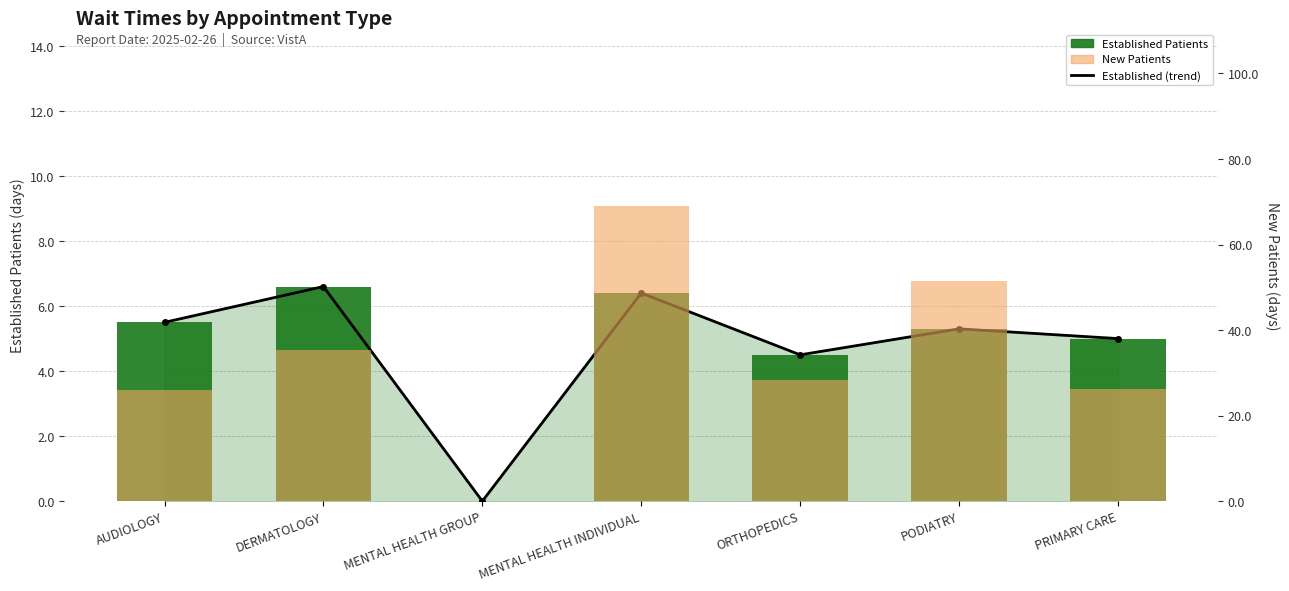

Between AUDIOLOGY and PRIMARY CARE, which series saw the biggest shift?

Established Patients (trend)